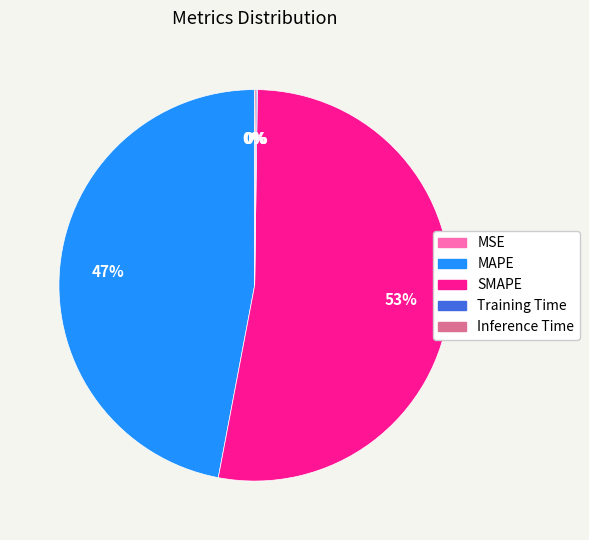

Between SMAPE and MAPE, which is larger?

SMAPE